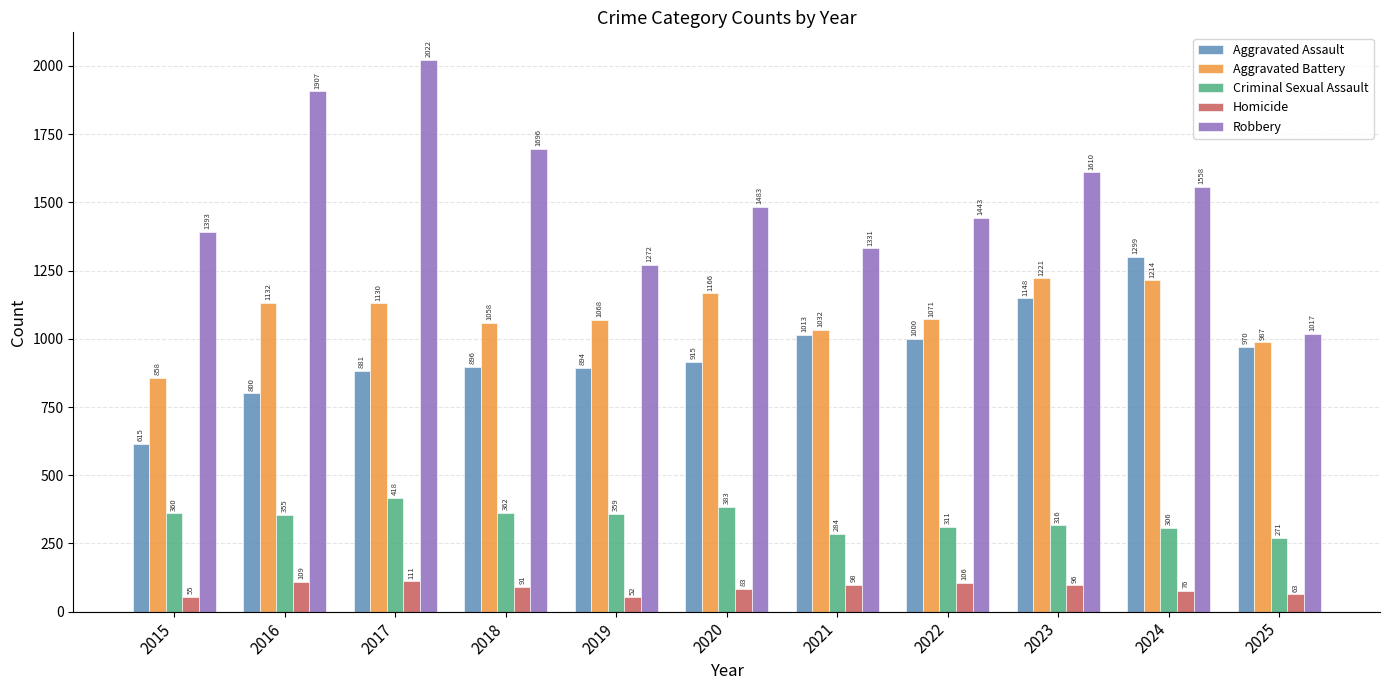

What is the difference between the Robbery values at 2020 and 2024?

75